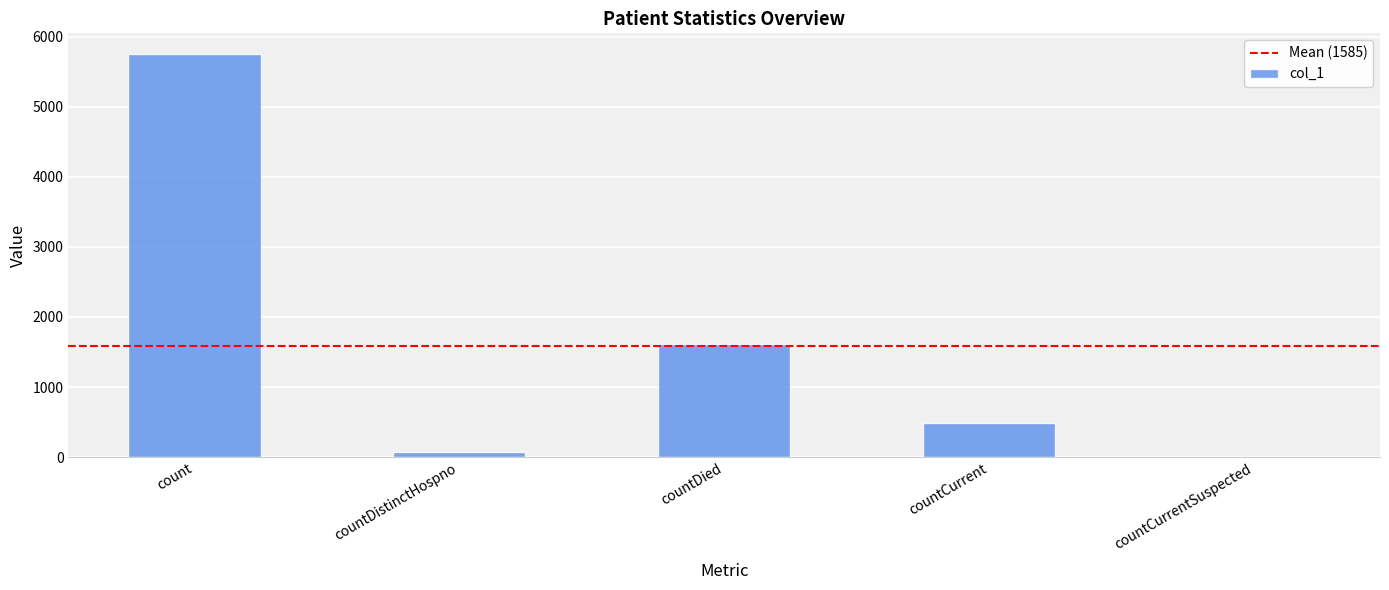

How many series are shown in this chart?

1